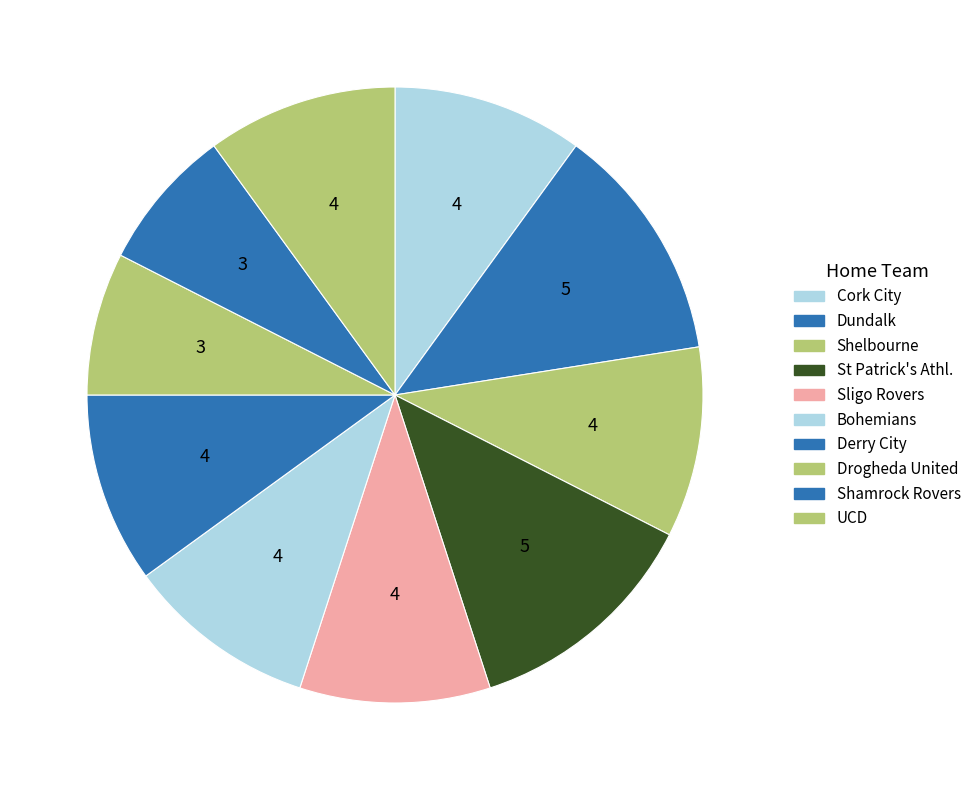

How many slices are in this pie chart?

10